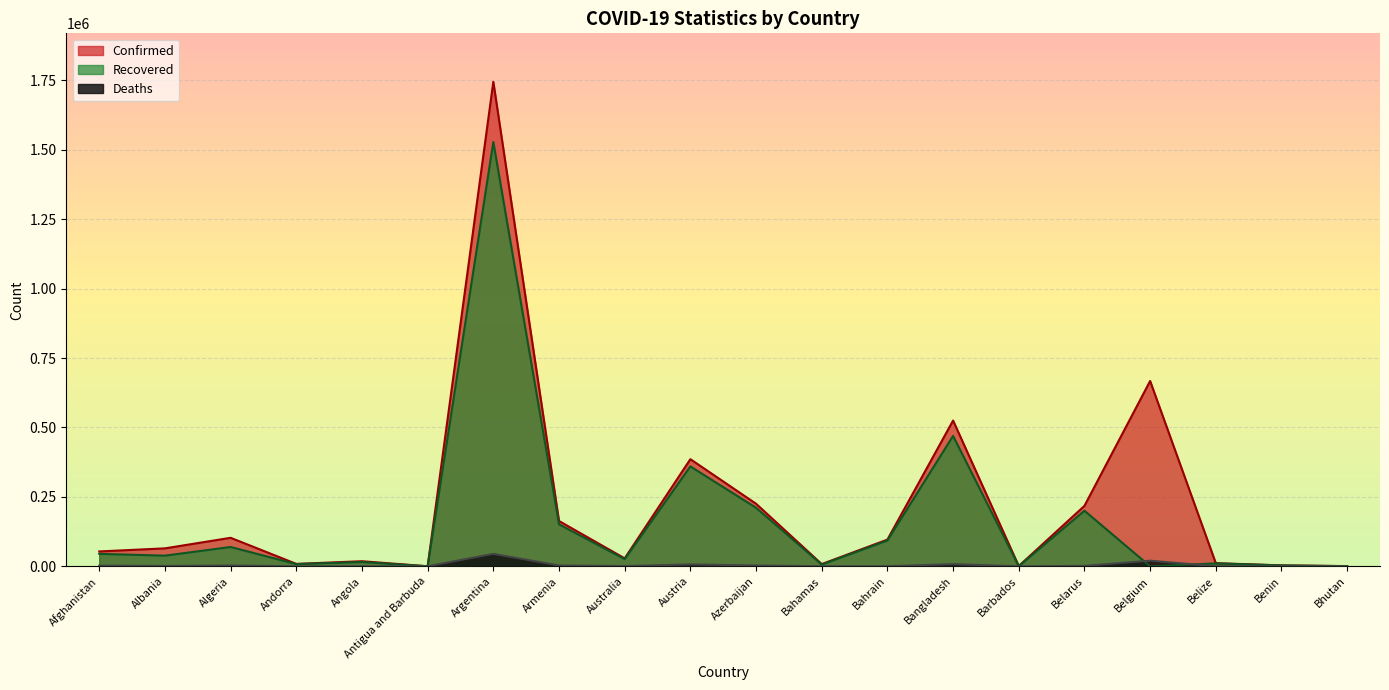

Is the value of Deaths at Benin greater than the value of Confirmed at Argentina?

No